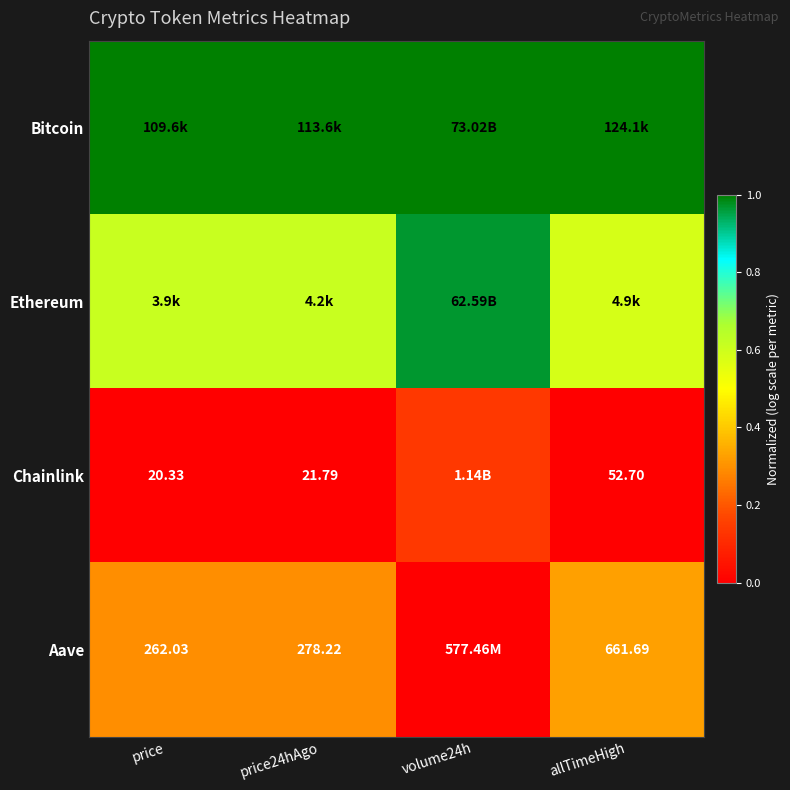

The Chainlink series shows 0.2 at volume24h. True or false?

False